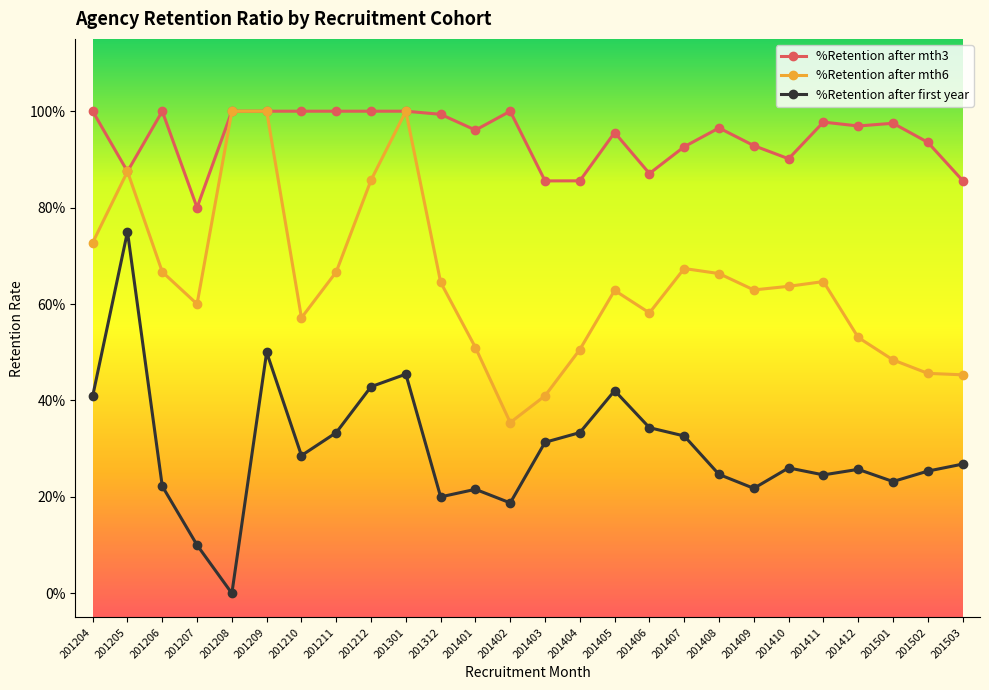

True or false: %Retention after mth3 has a value of 0.9 at 201406.

True